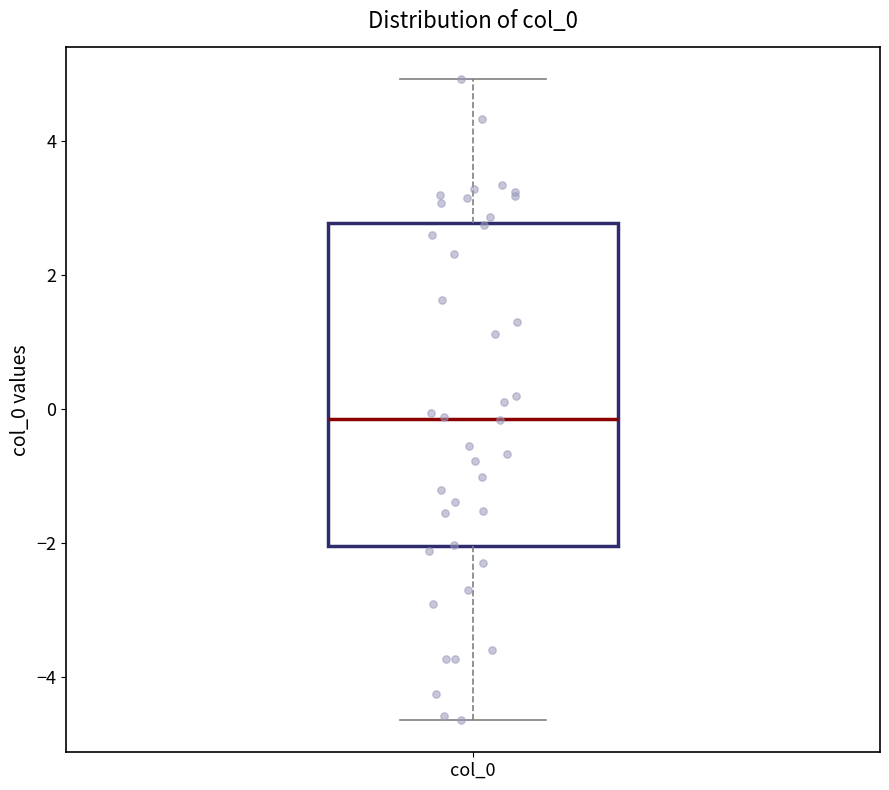

Read this box plot against the y-axis: the position of the median line, the range covered by the box, and the ends of both whiskers. The values are not printed on the chart, so give them approximately, as read against the axis.

median -0.2, box -2.0 to 2.8, whiskers -4.6 to 5.0